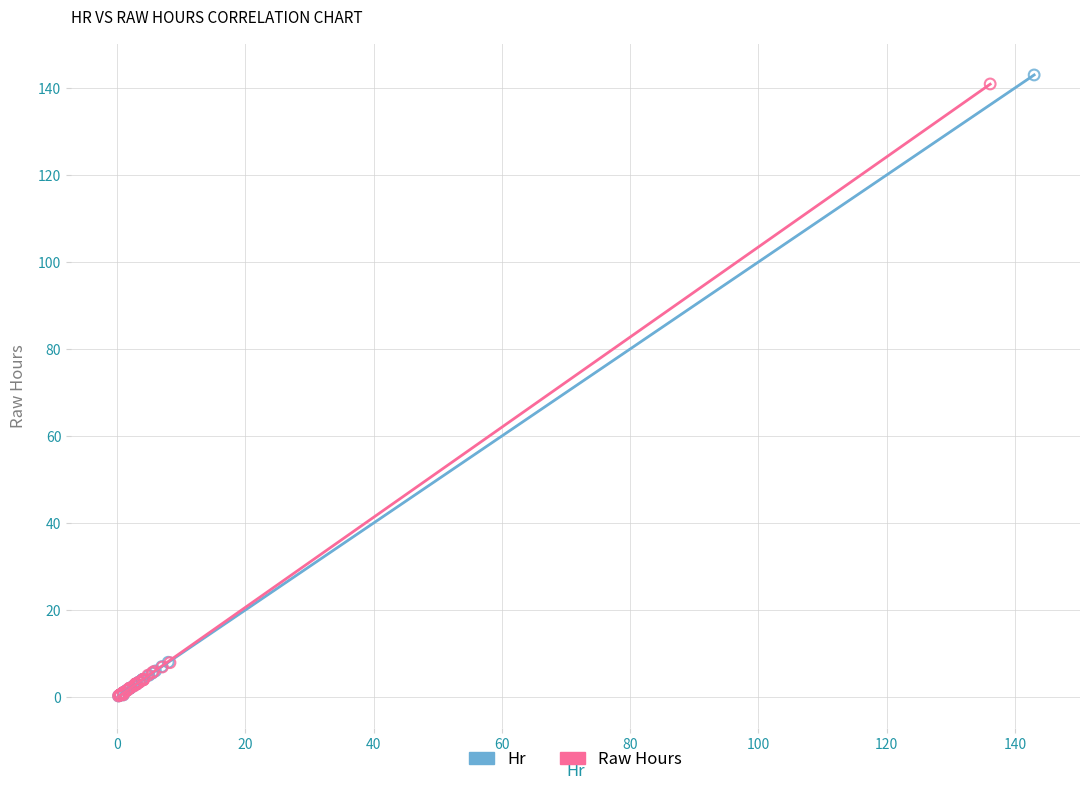

Which series has the widest spread of Y values?

Hr